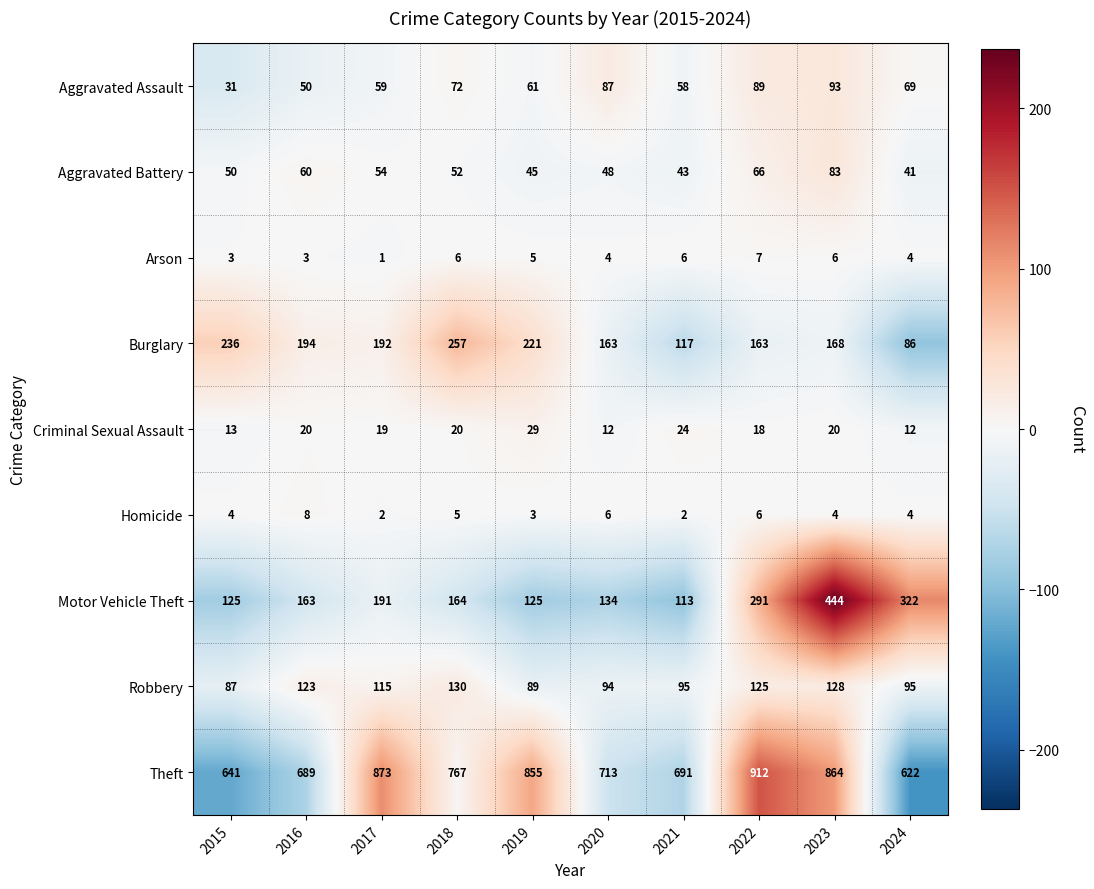

What value does the Criminal Sexual Assault series have at 2015?

13